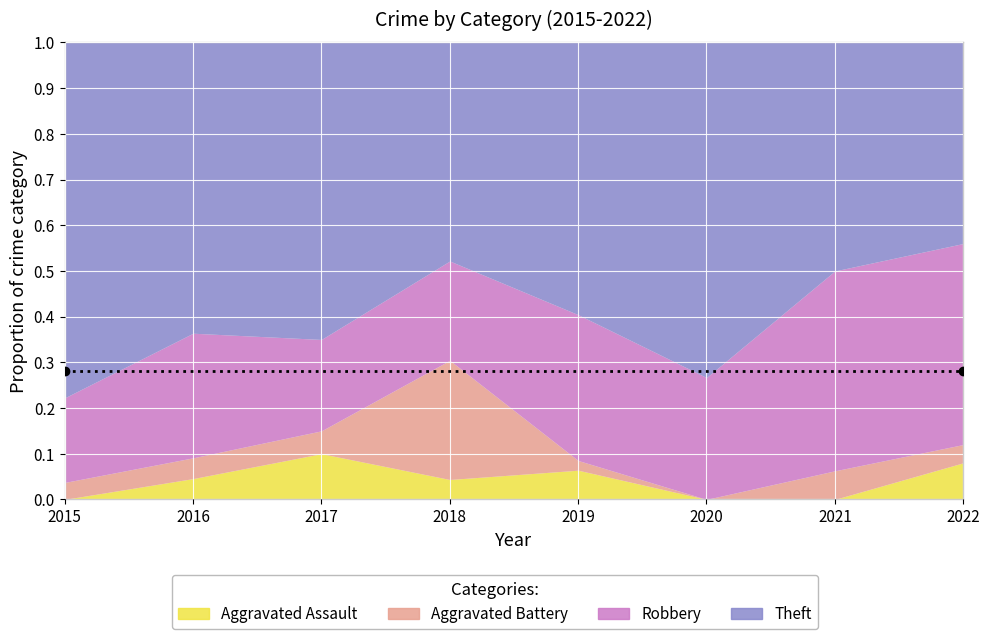

True or false: Theft and Robbery intersect in this chart.

False